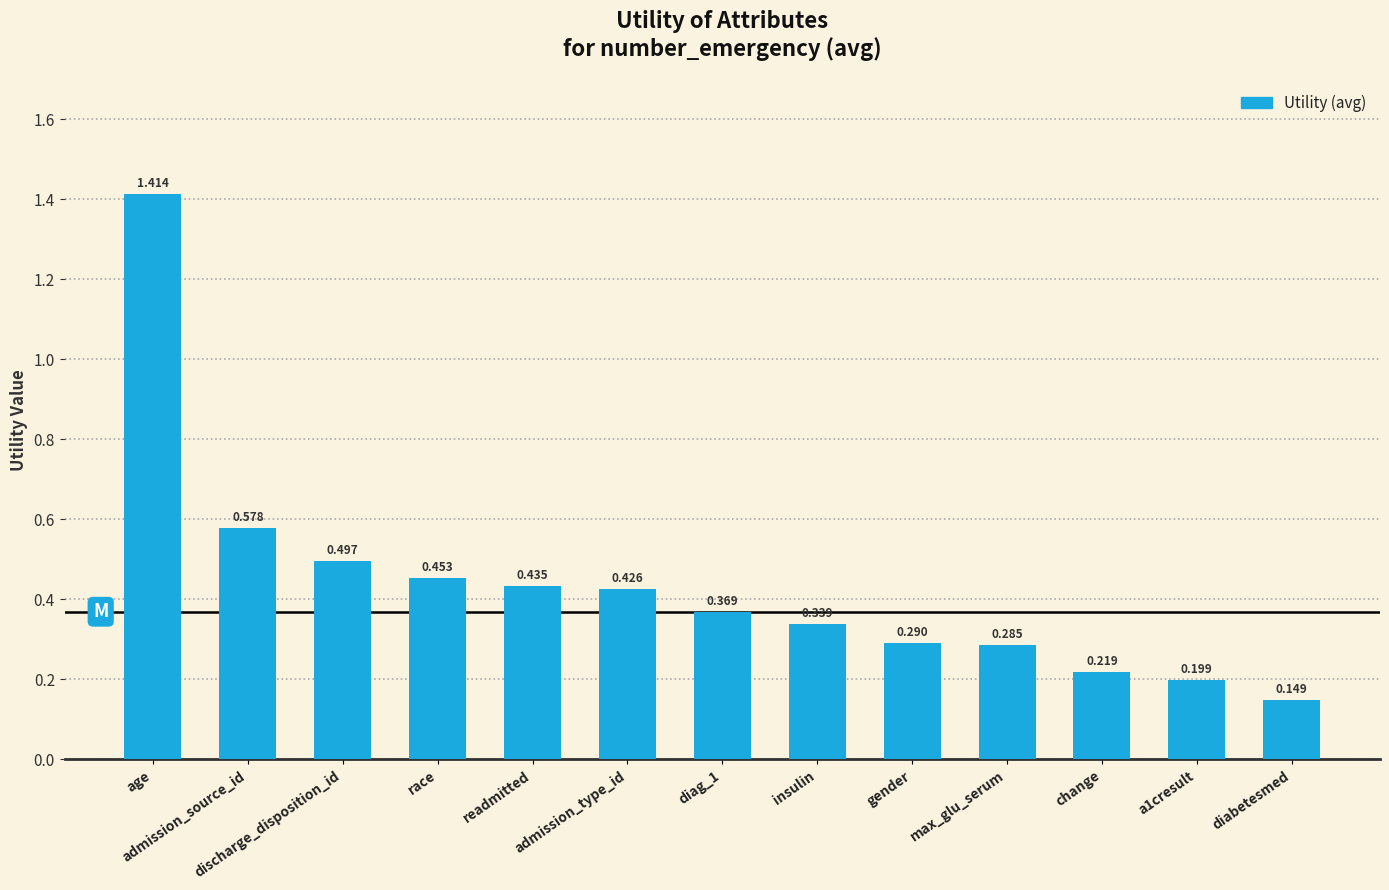

What is the difference between the maximum and second lowest values?

1.2